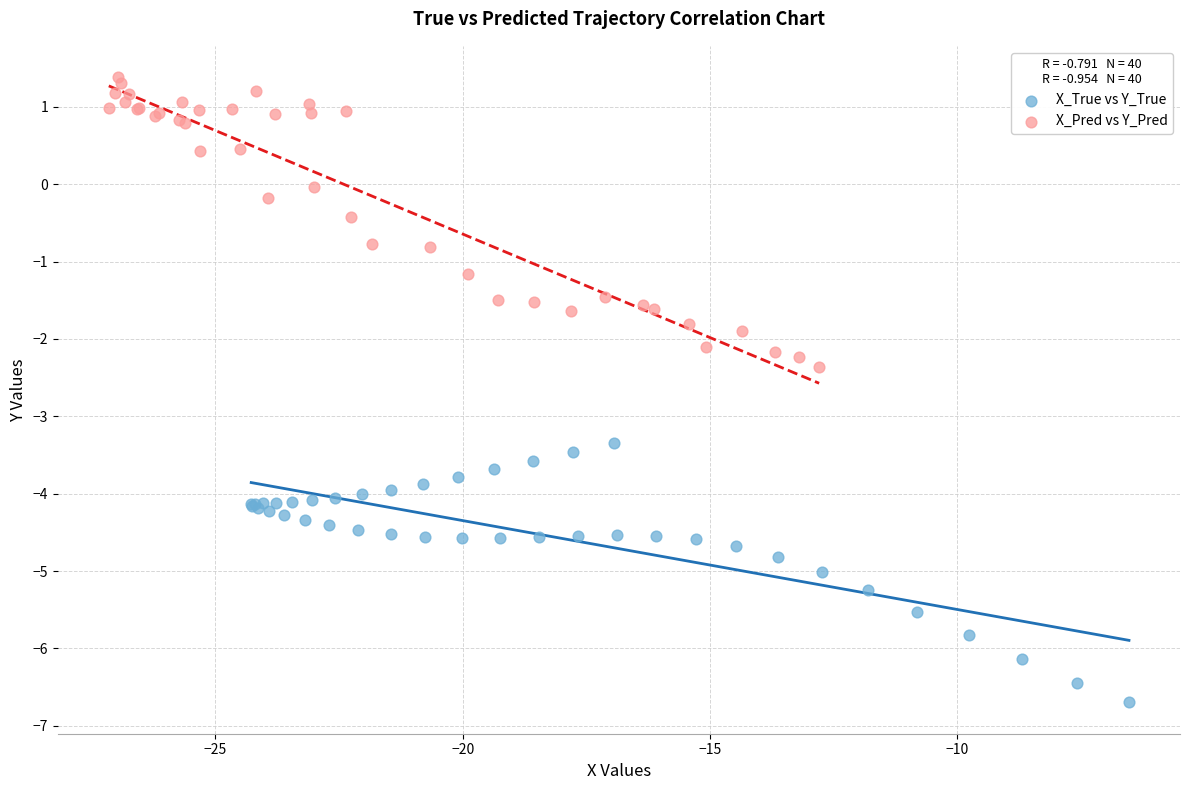

What are all the series names shown in the legend?

X_True vs Y_True, X_Pred vs Y_Pred